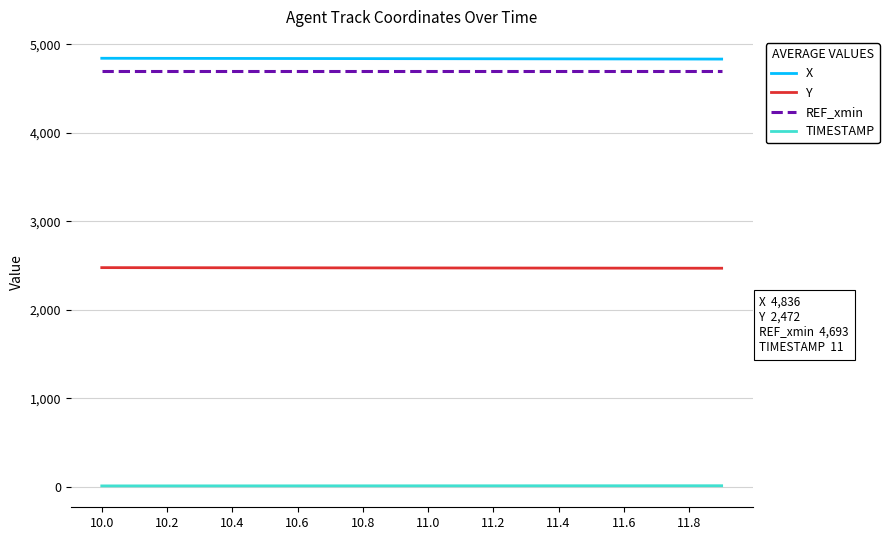

What is the lowest value of the X series?

4831.8